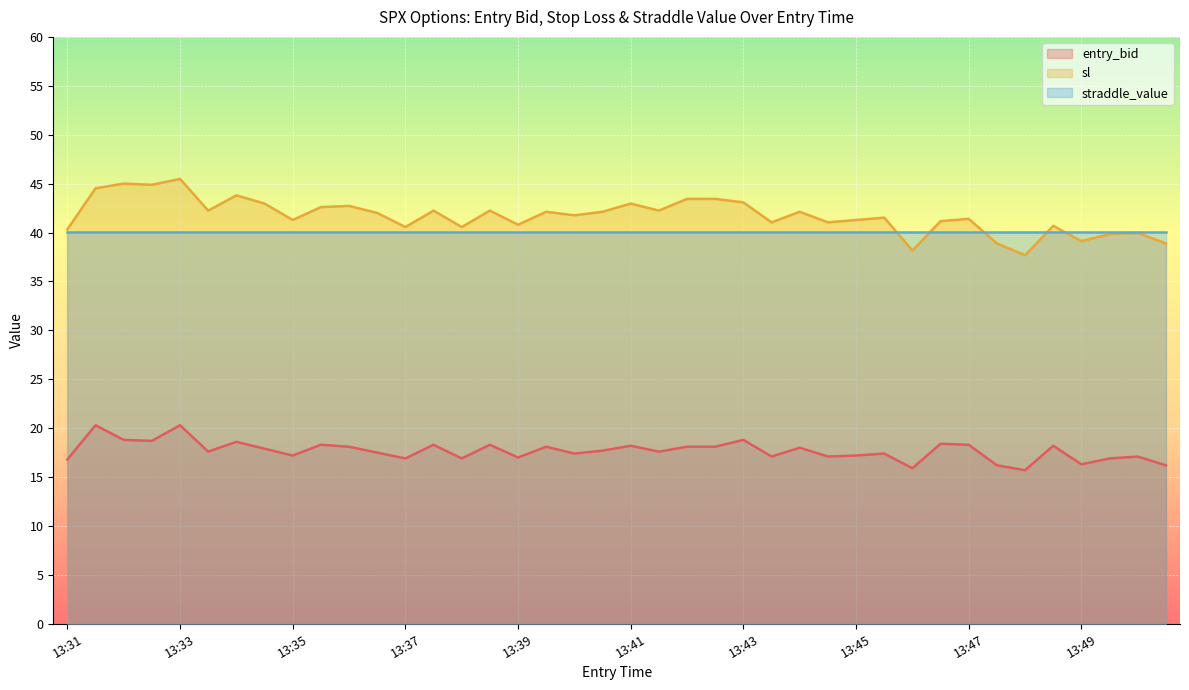

Which series has the widest spread of values?

sl